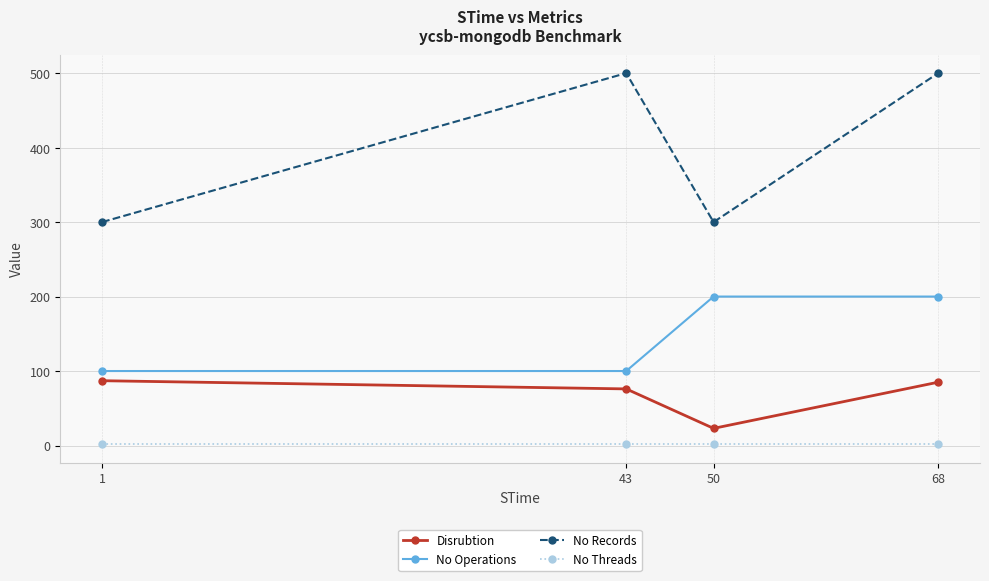

Is the value of No Operations at 68 greater than the value of Disrubtion at 68?

Yes